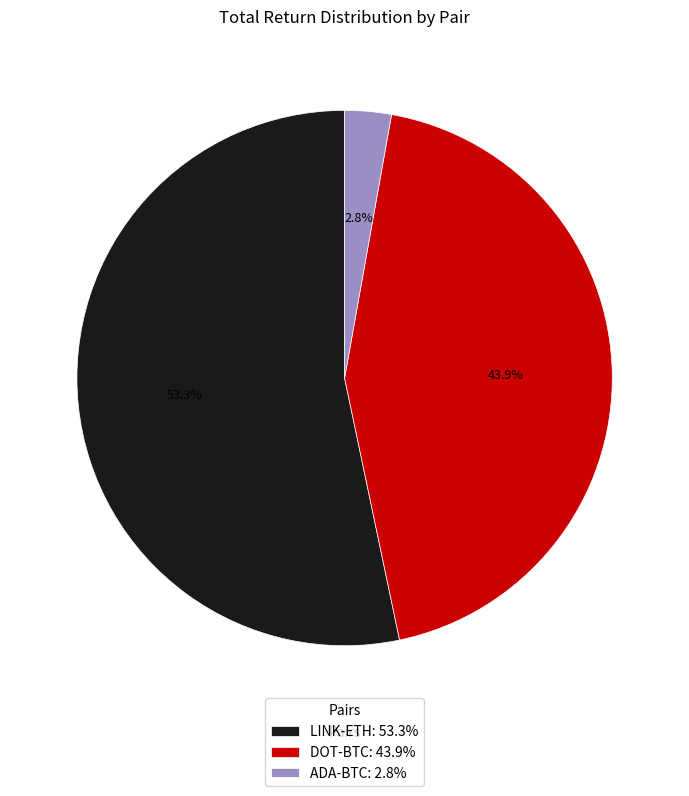

To the nearest percent, what portion does DOT-BTC represent?

44%